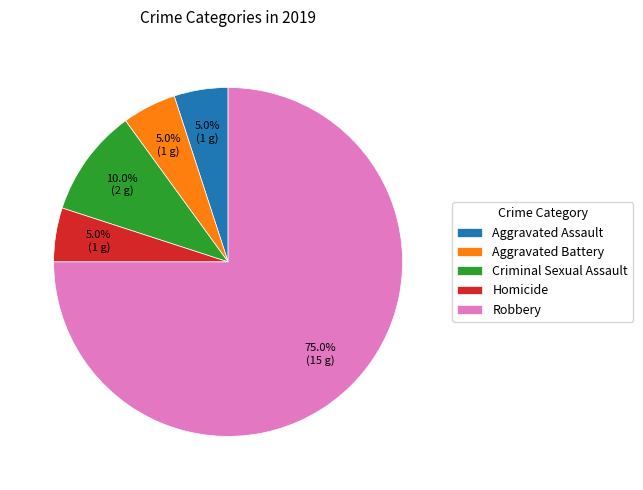

To the nearest percent, what is the difference between the largest and smallest slice percentages?

70%